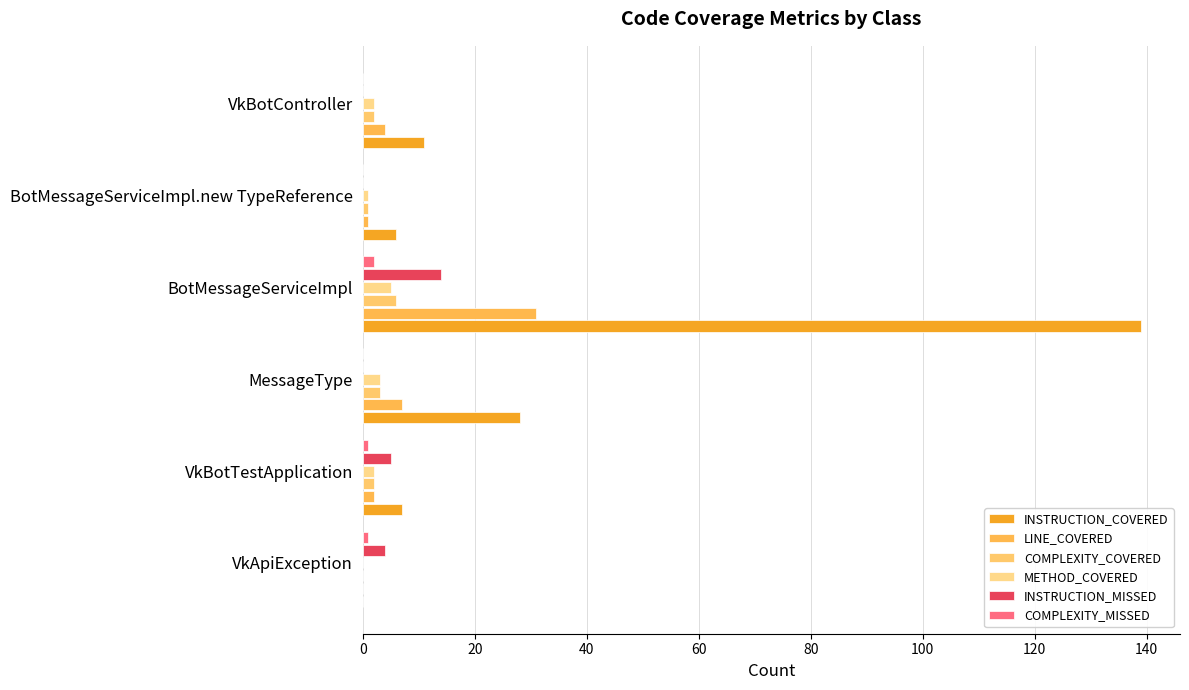

Which label corresponds to the largest value in the chart?

BotMessageServiceImpl